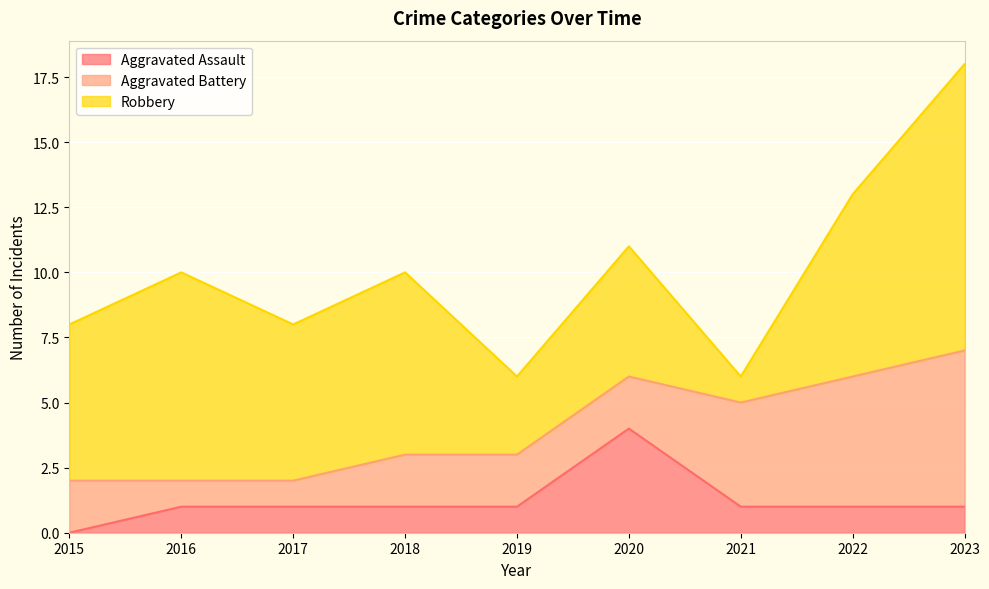

What is the sum of all Aggravated Battery values?

25